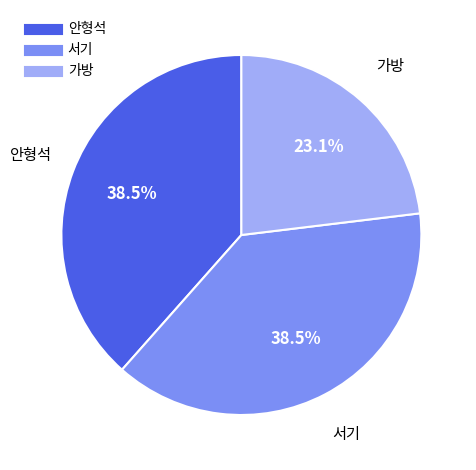

Does any single category account for the majority?

No